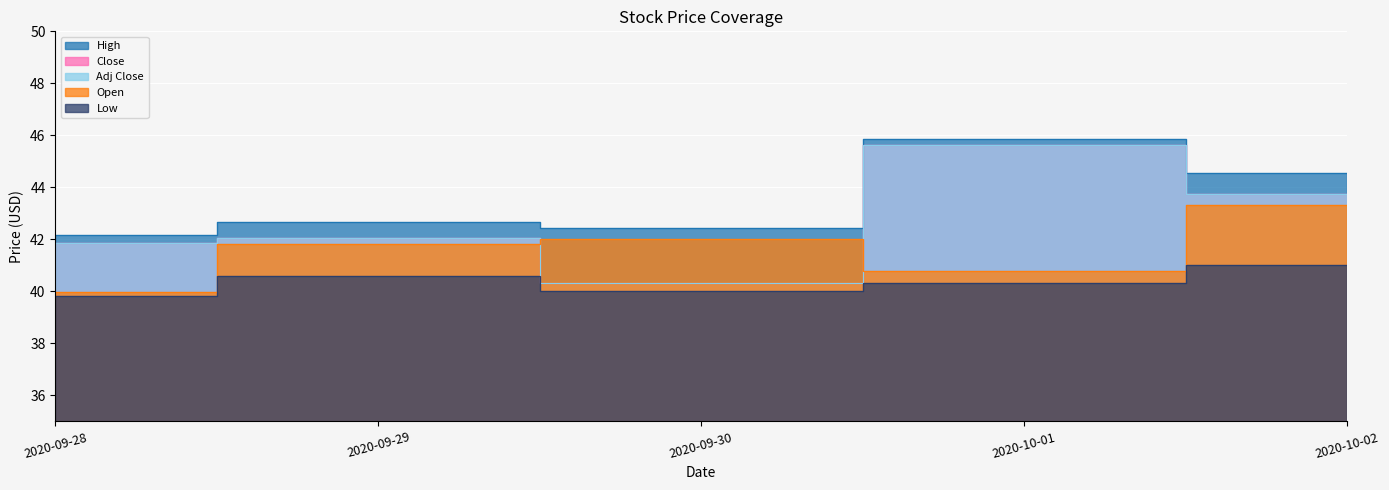

What are all the series names shown in the legend?

Open, High, Low, Close, Adj Close